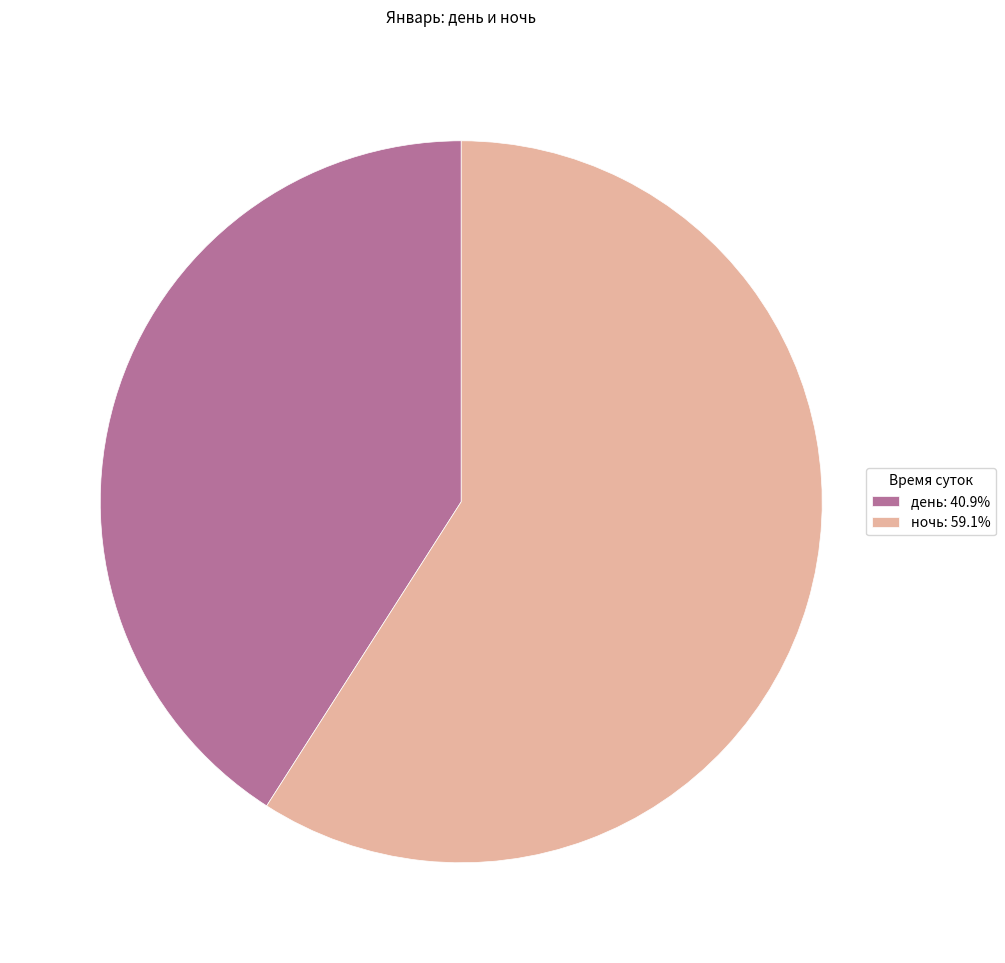

What is the ratio of the value at день: 40.9% to the value at ночь: 59.1%?

0.7